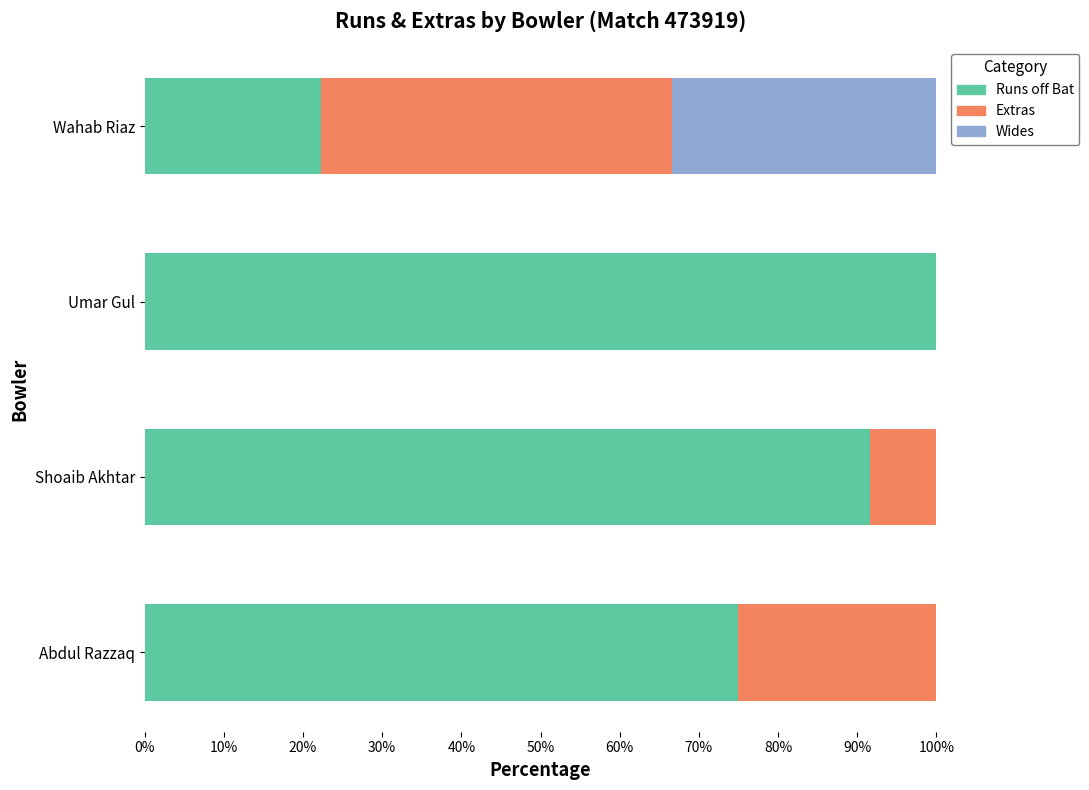

Where is Runs off Bat nearest to the value 61?

Abdul Razzaq